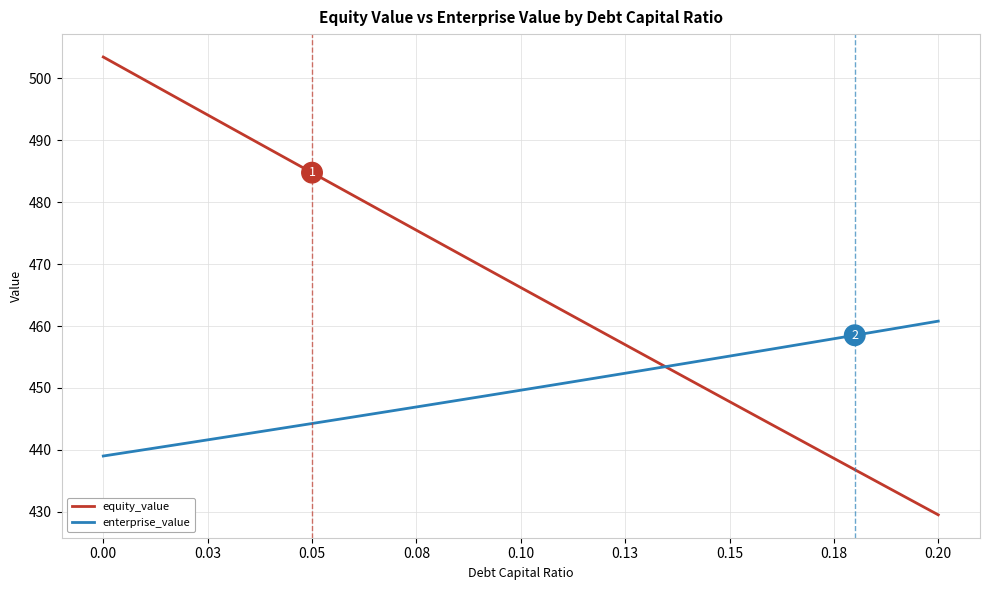

How many intersections are there between equity_value and enterprise_value?

1